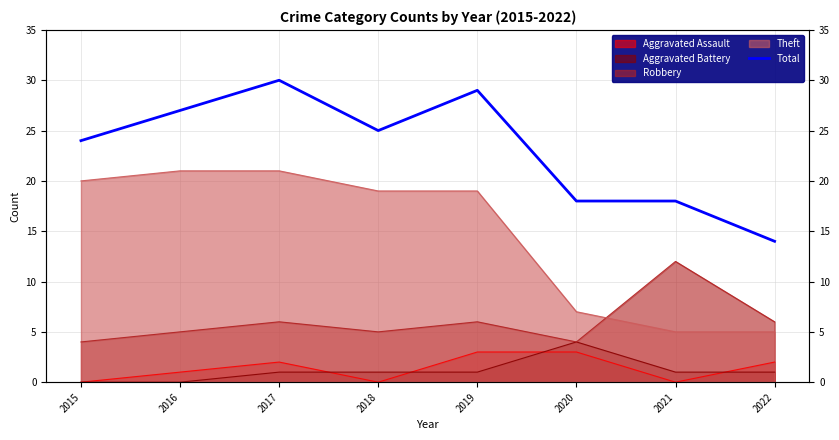

At which category does the chart reach its peak across all series?

2017